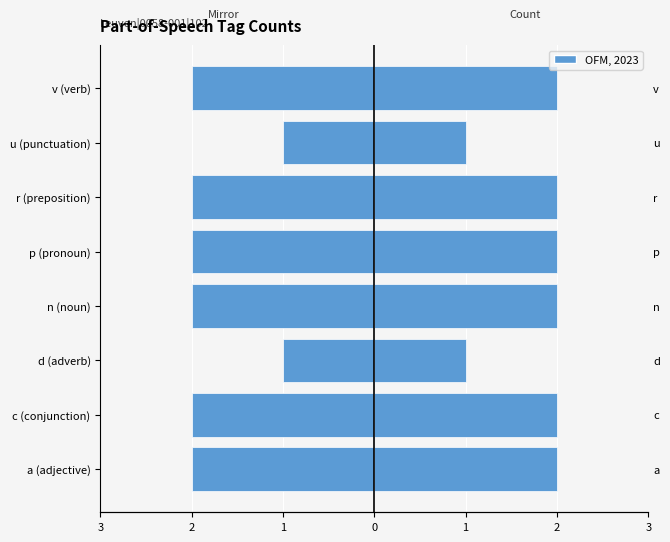

What is the greatest value displayed?

2